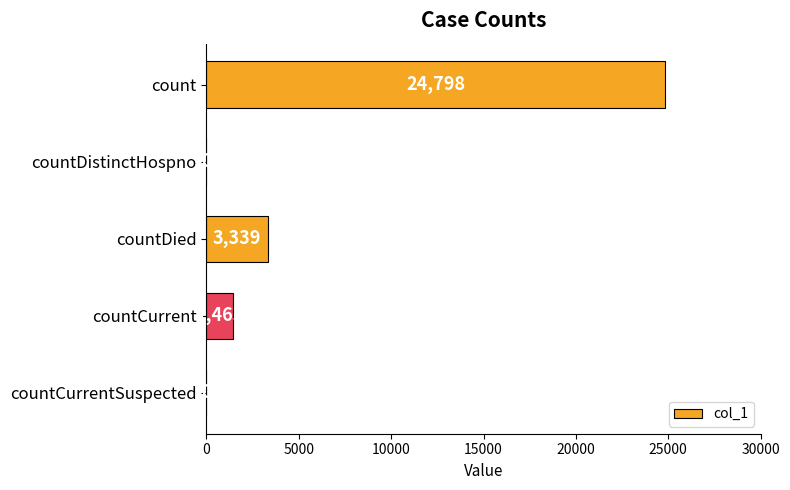

How many series are shown in this chart?

1